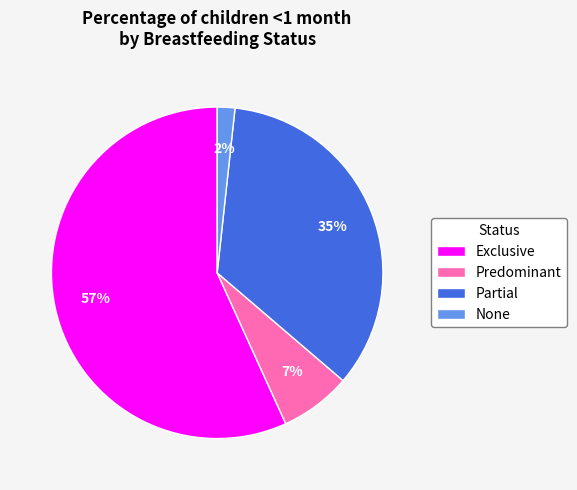

Is it true that Partial is 21% of the pie?

False